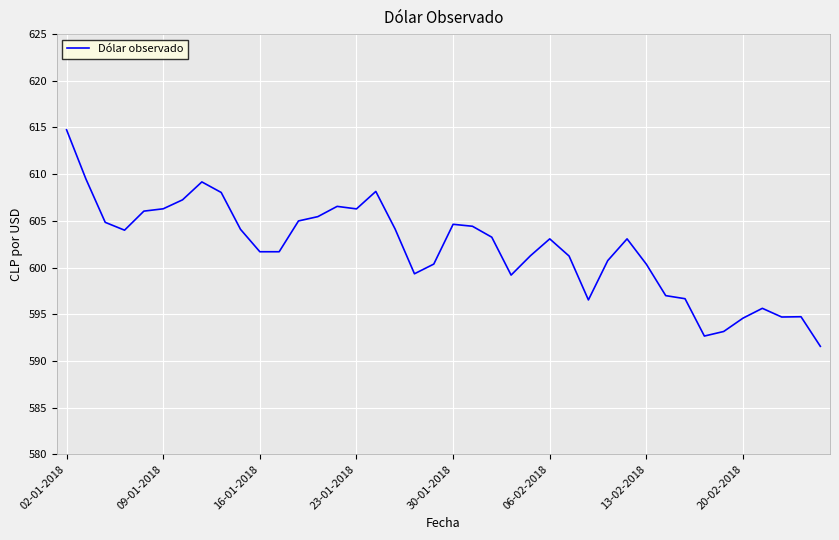

What is the maximum value shown in the chart?

614.8